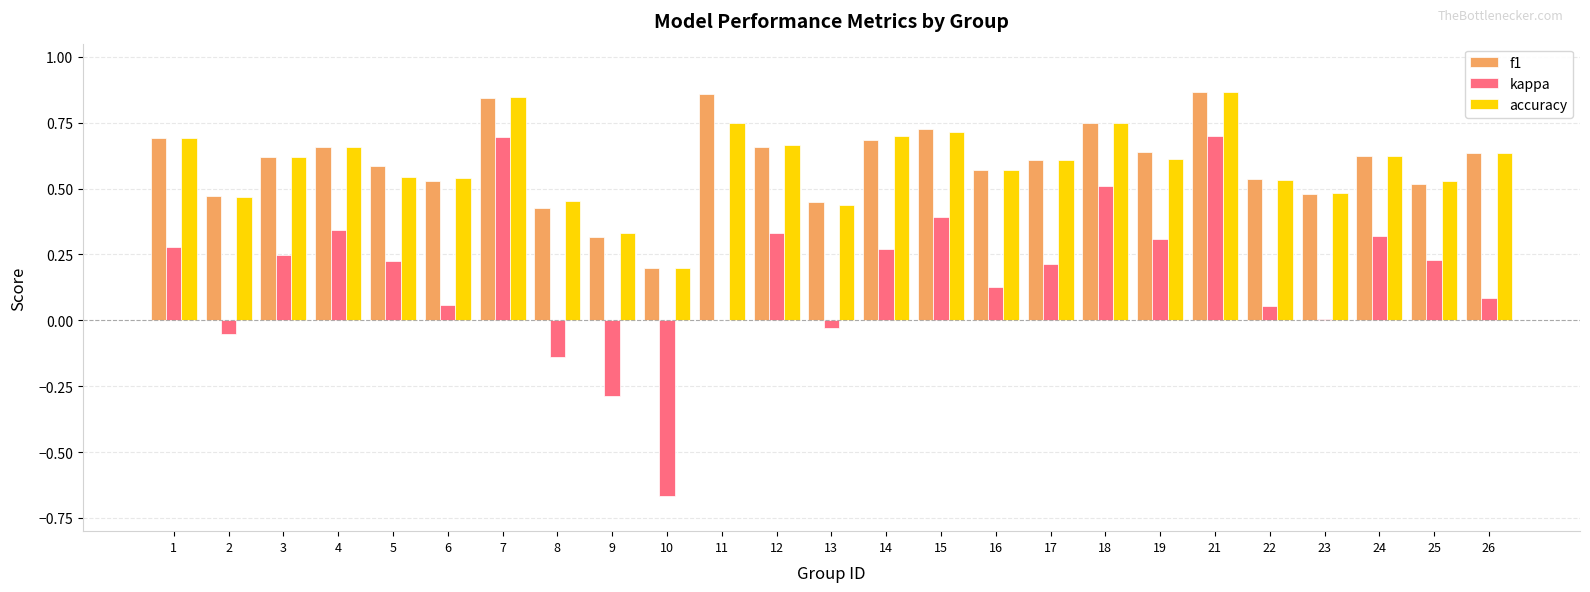

Is the value of f1 at 16 greater than the value of kappa at 7?

No